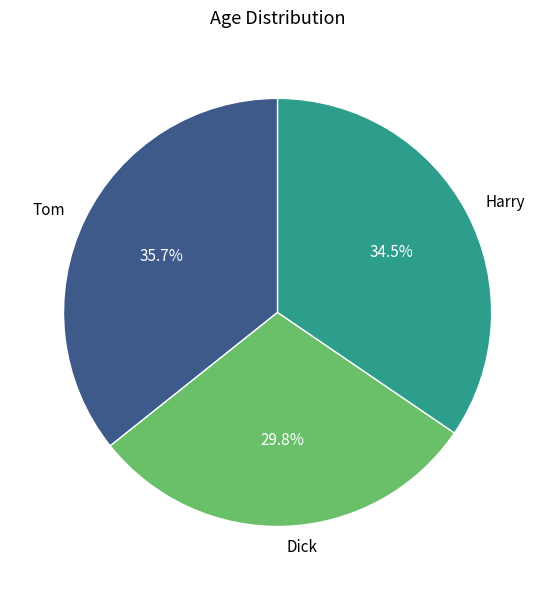

Is there any slice that represents more than half of the pie?

No